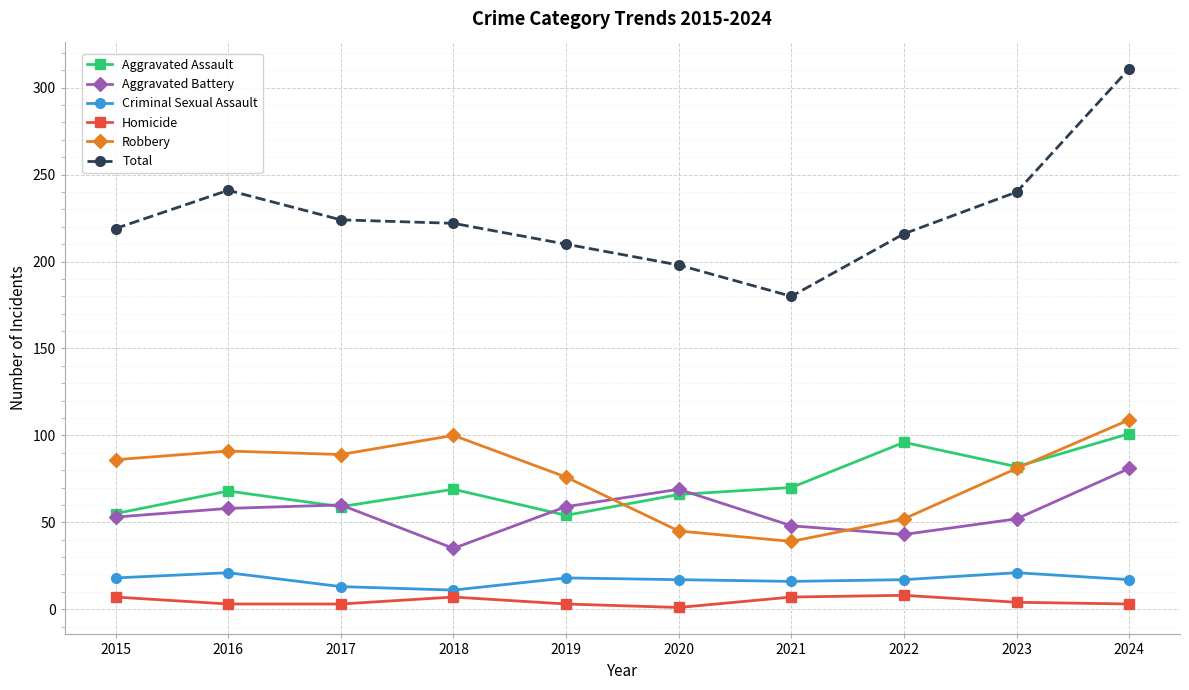

What is the value of the Homicide point at the 10th from the left?

3